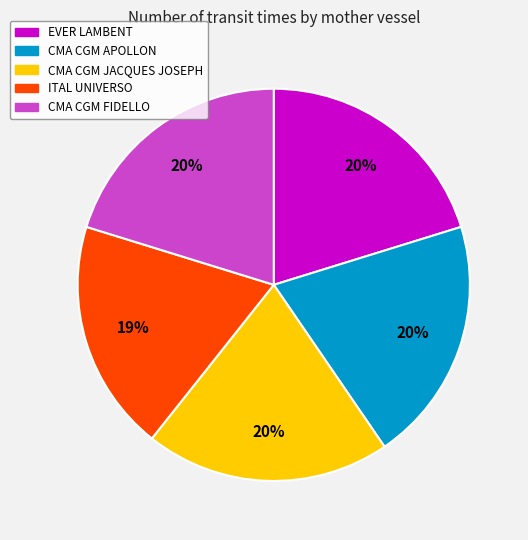

Combined, do CMA CGM FIDELLO and CMA CGM JACQUES JOSEPH account for over 50%?

No